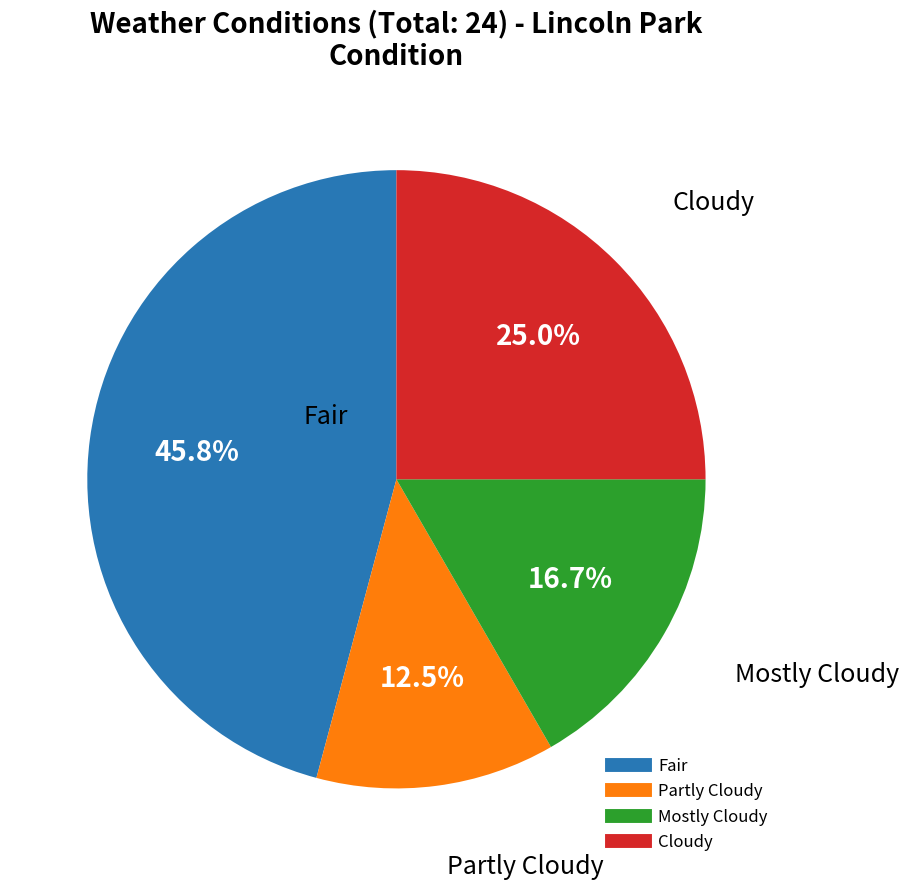

To the nearest percent, what is the average slice percentage?

25%